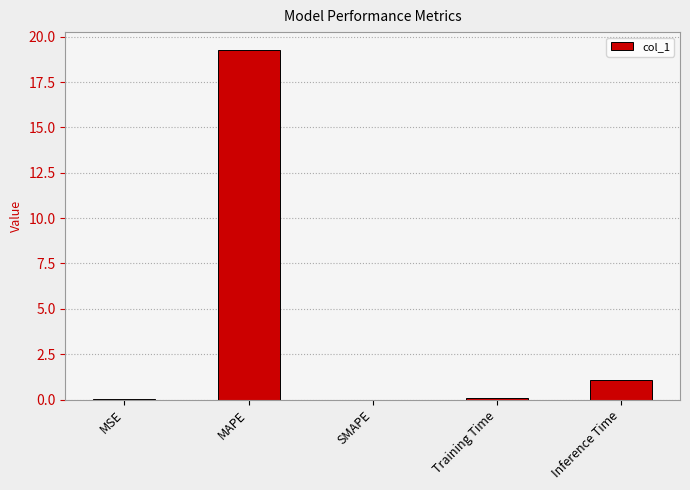

At which category does the chart reach its peak across all series?

MAPE